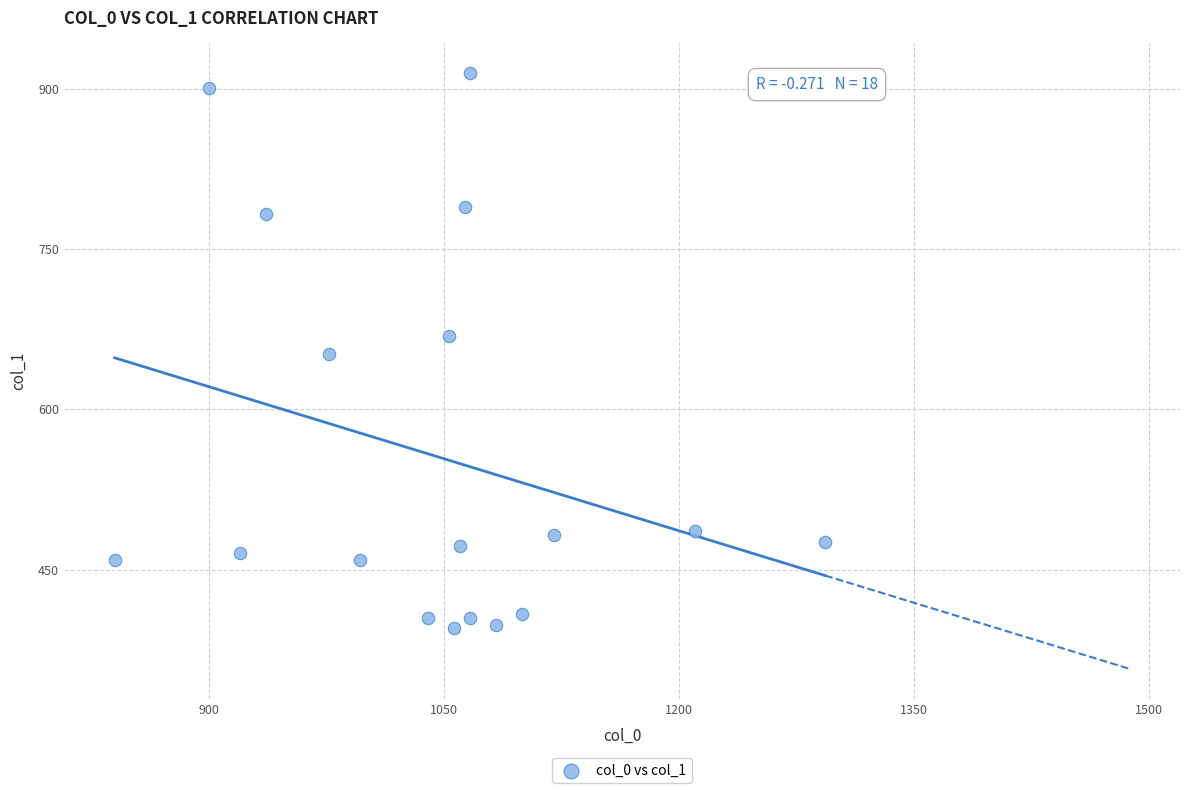

What is the range of X values (max minus min)?

453.3